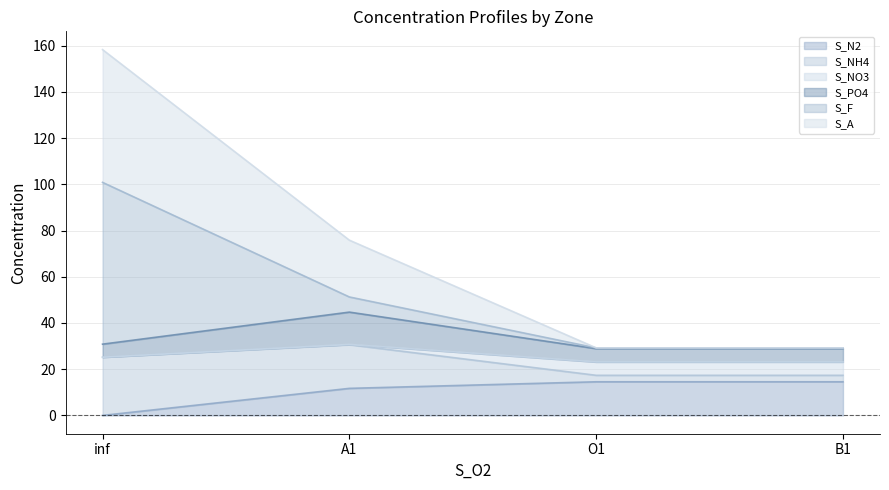

What is the average value of the S_N2 series?

10.2